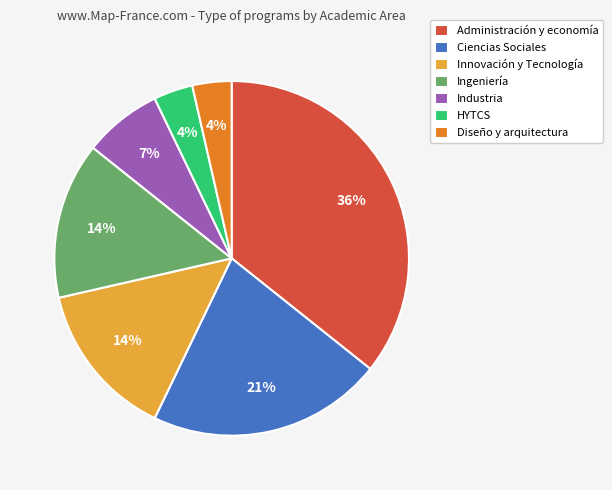

Is there a majority slice in this chart?

No